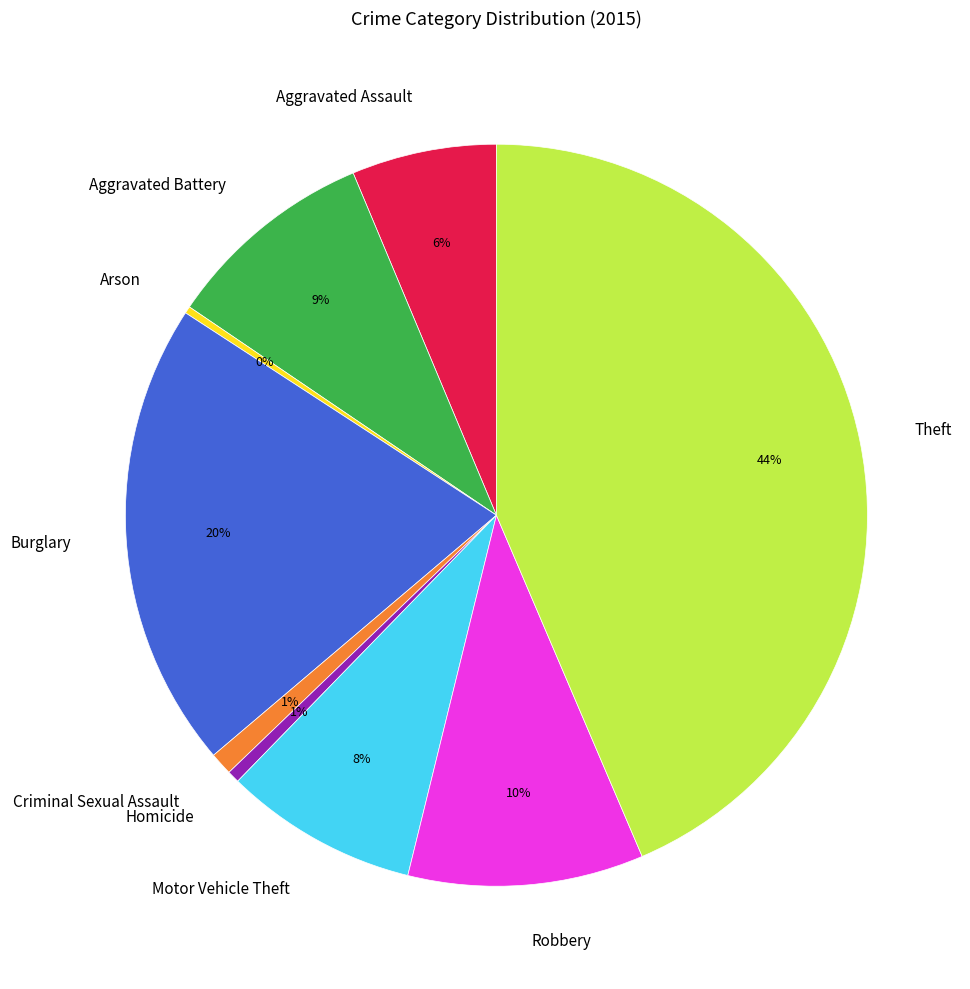

How many segments does this pie chart have?

9